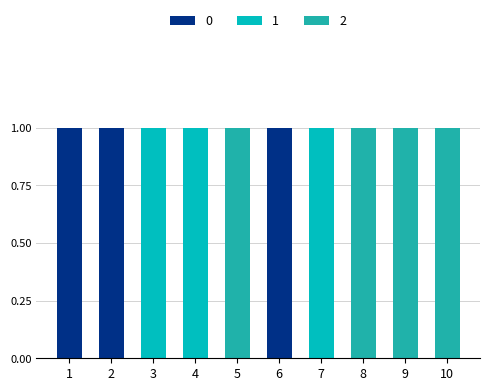

The value of 0 at 9 is 0. True or false?

True